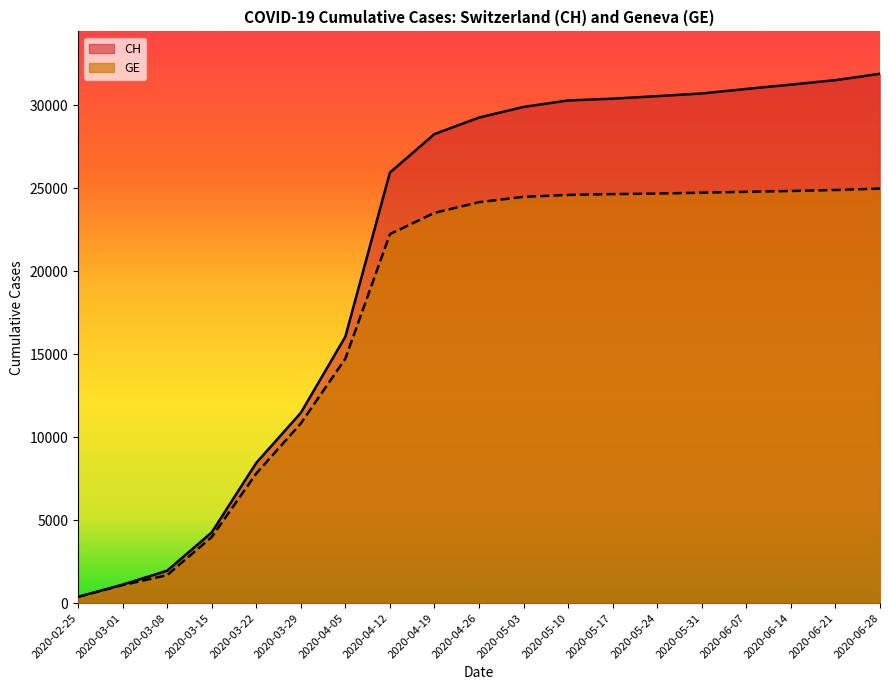

Rank the series by their maximum value, from lowest to highest.

GE, CH